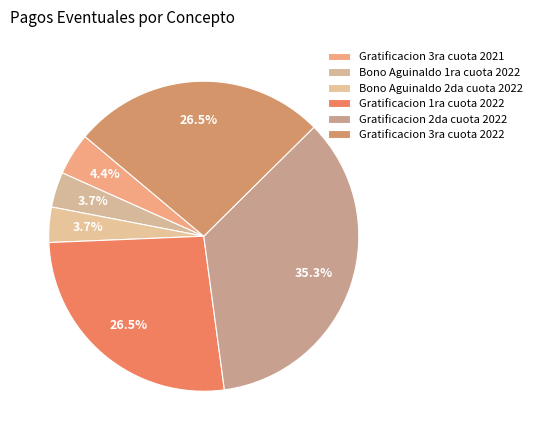

Combined, do Gratificacion 2da cuota 2022 and Bono Aguinaldo 2da cuota 2022 account for over 50%?

No